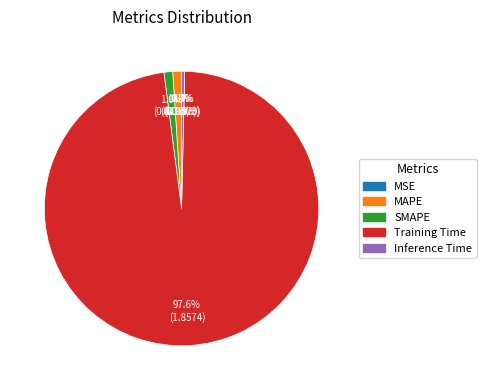

Does any single category account for the majority?

Yes